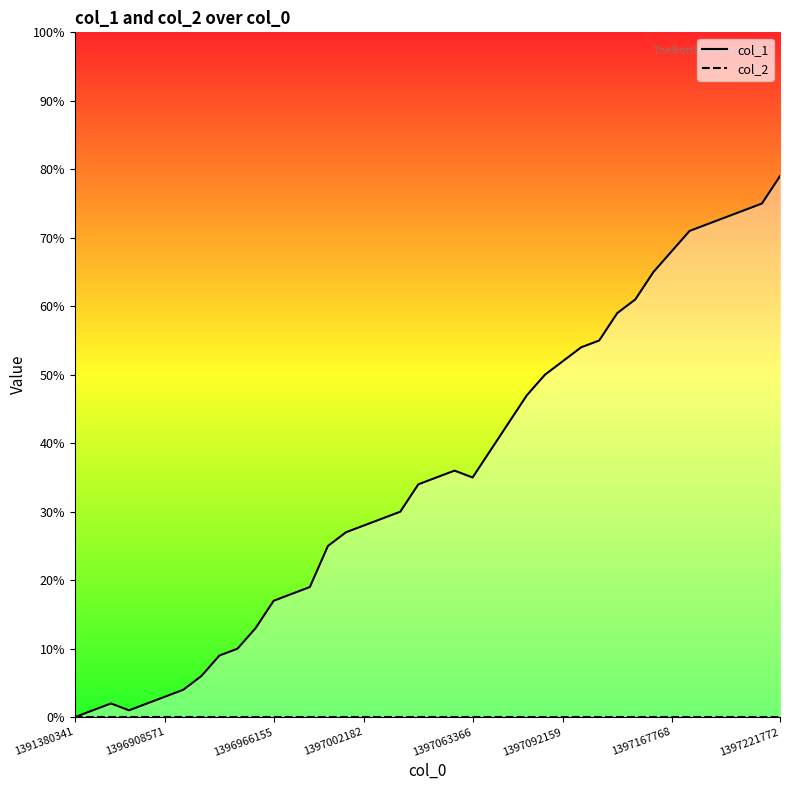

What position from the right is 1397167768?

7